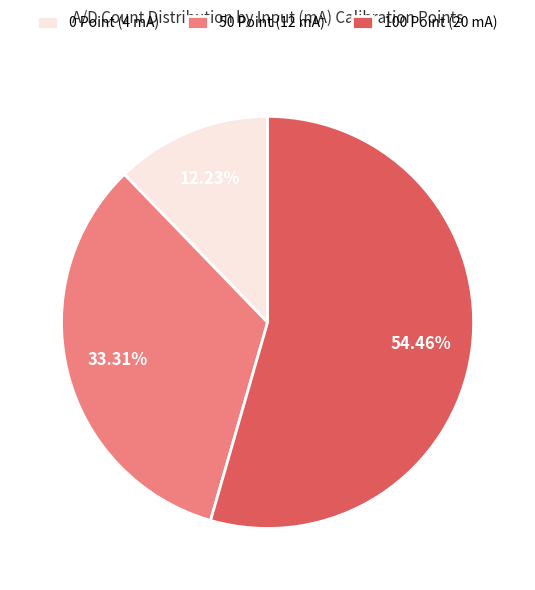

Is it true that 50 Point (12 mA) is 44% of the pie?

False